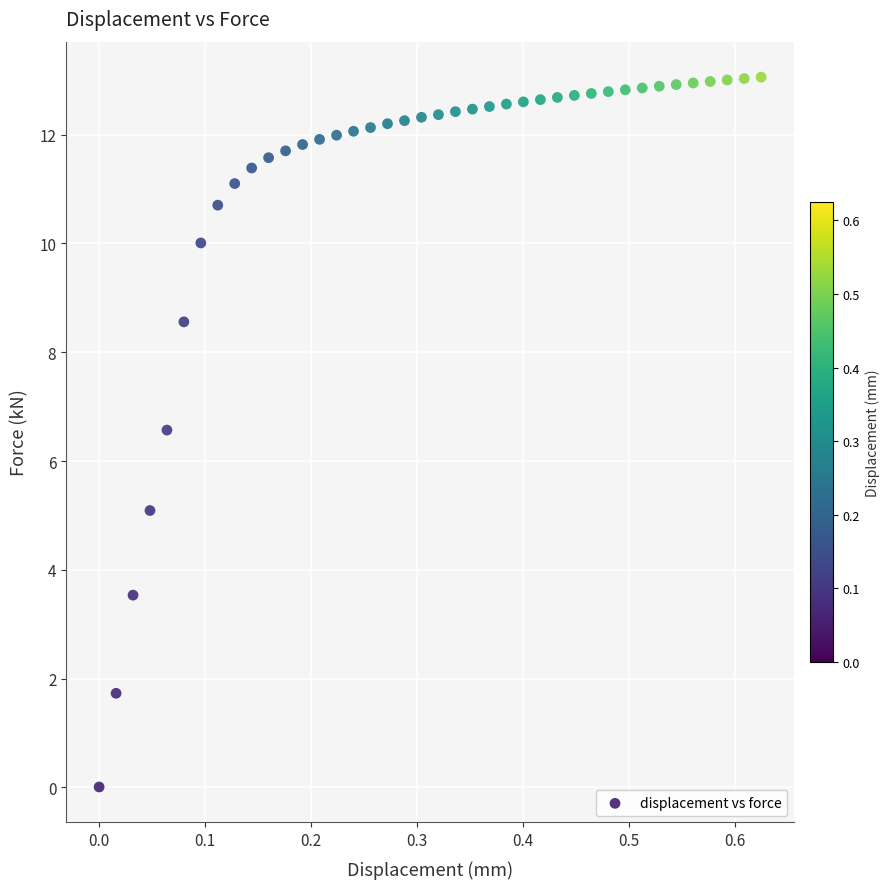

What Y value in the scatter plot is closest to 6?

6.6